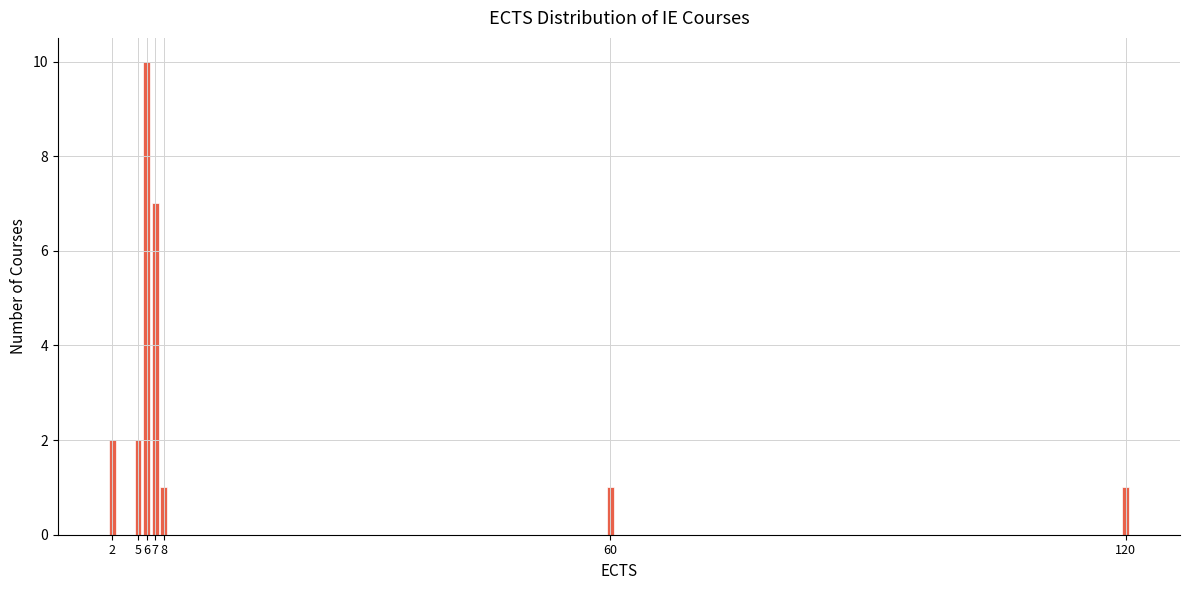

Reading right to left, what are all the values shown in this chart?

1	1	1	7	10	2	2